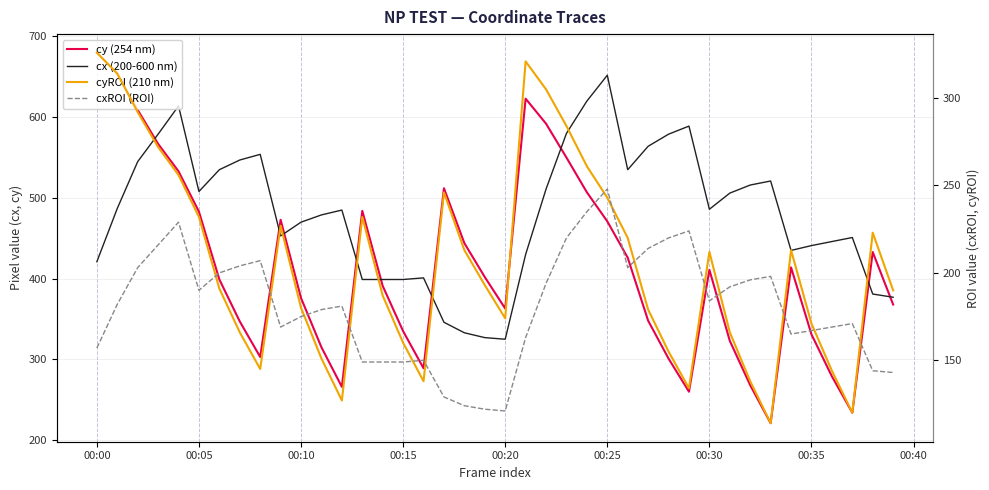

Does the chart have visible grid lines?

Yes